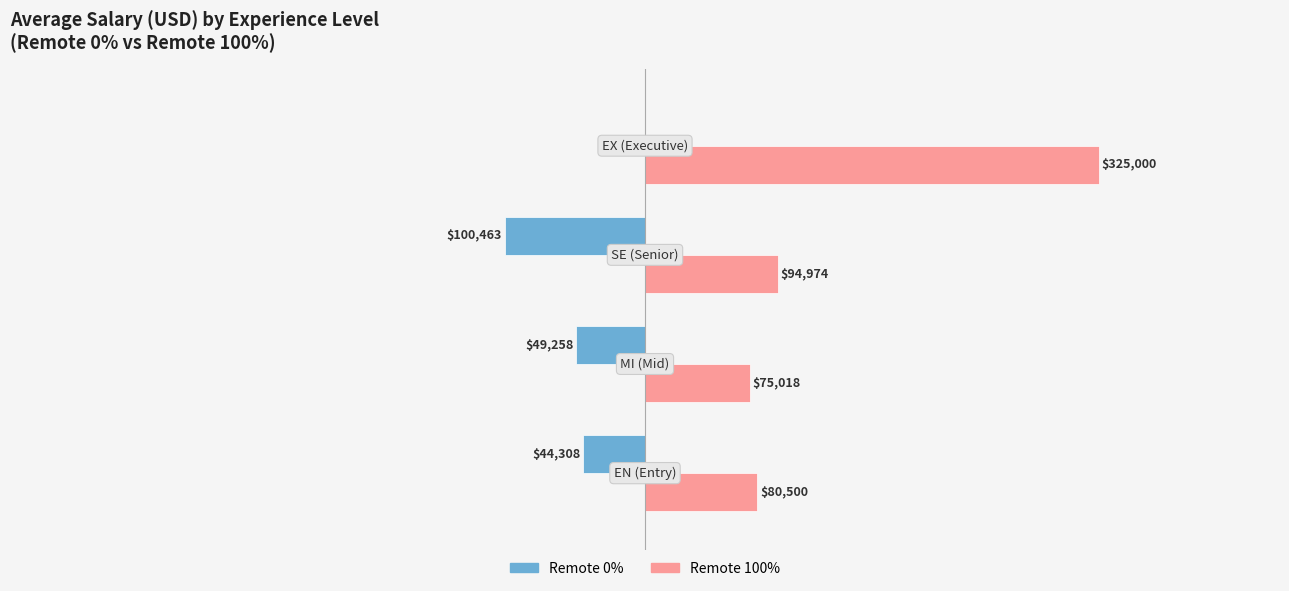

Which series has the largest total across all categories?

Remote 100%